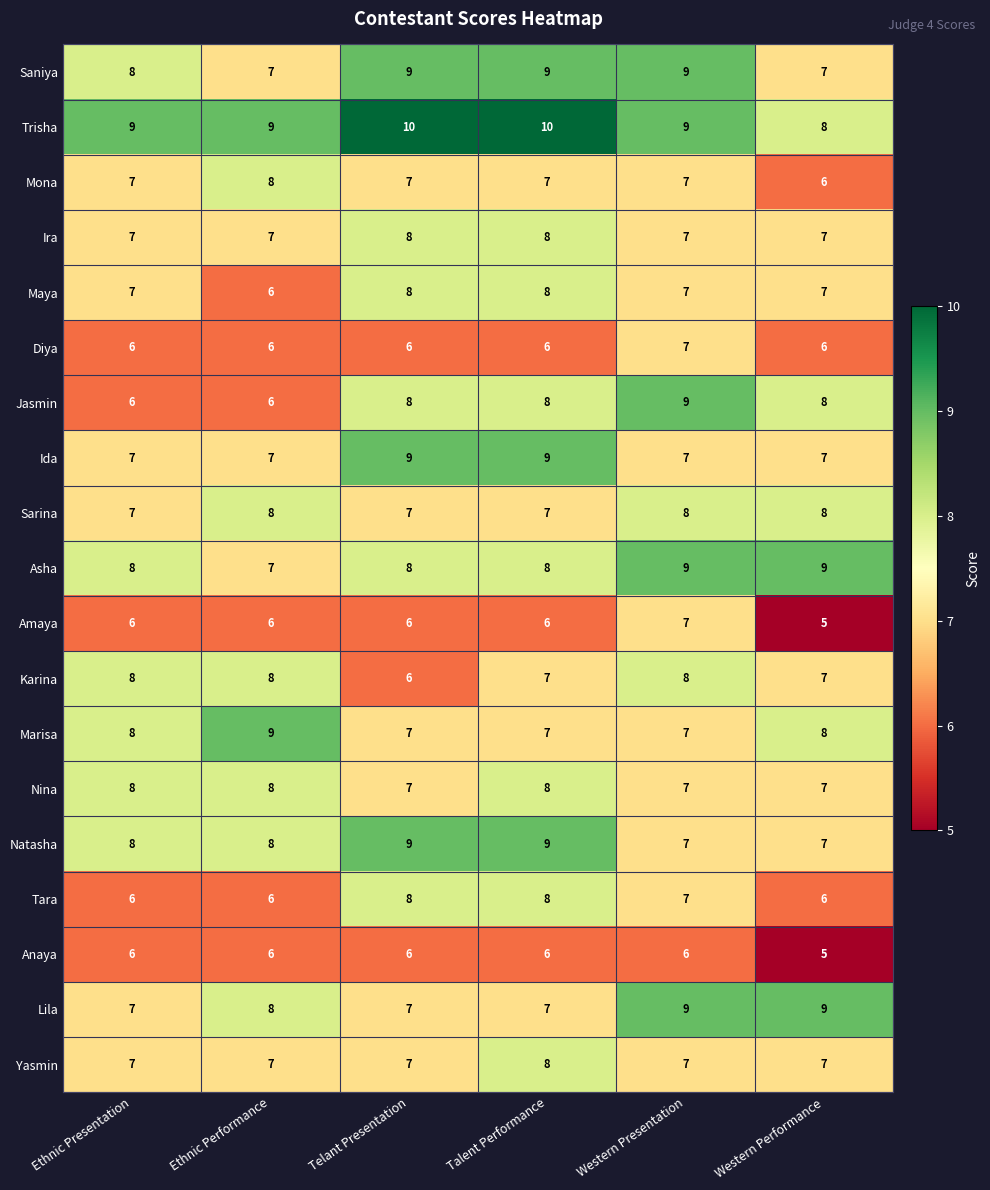

The value of Yasmin at Ethnic Performance is 3. True or false?

False